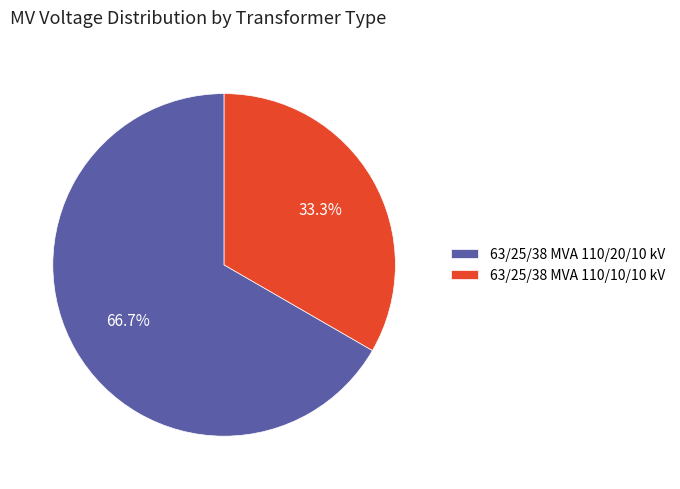

Which category has the biggest portion of the pie?

63/25/38 MVA 110/20/10 kV